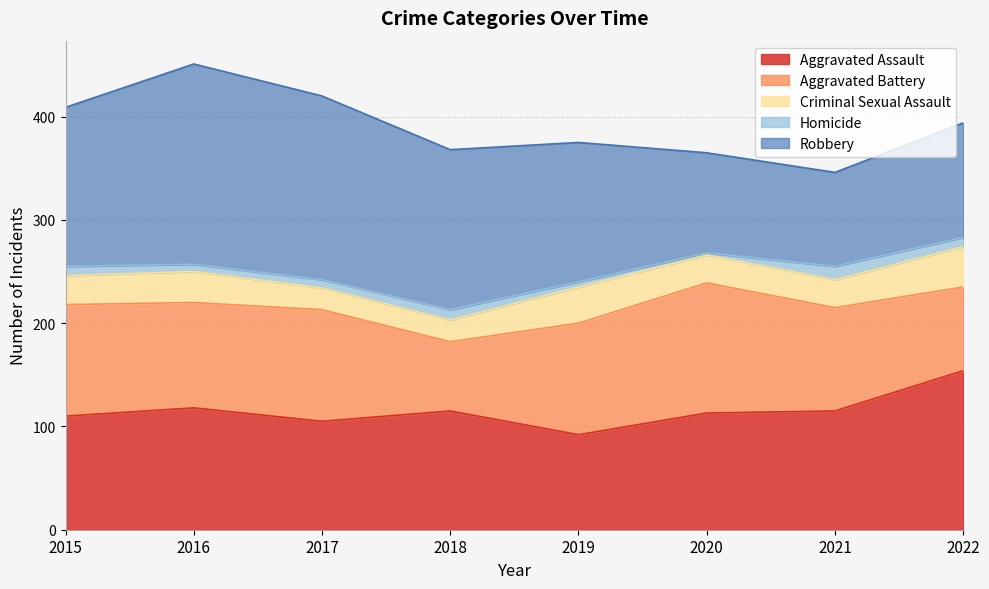

Which label corresponds to the smallest value in the chart?

2020